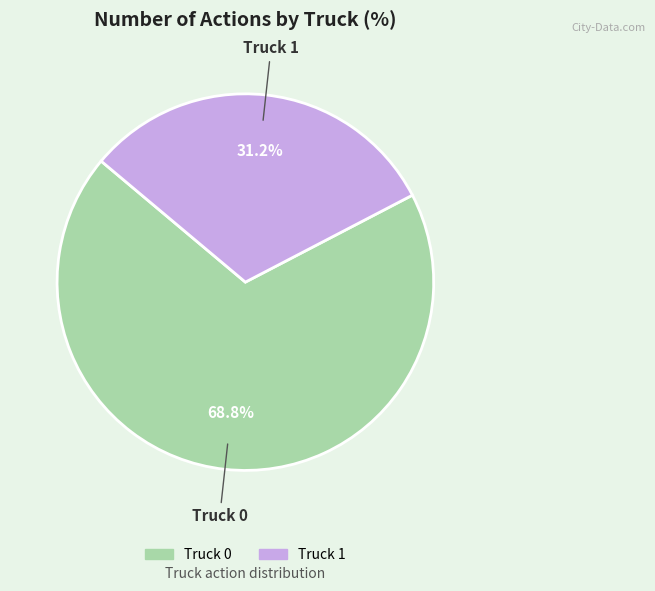

Which slice represents more than half of the pie?

Truck 0